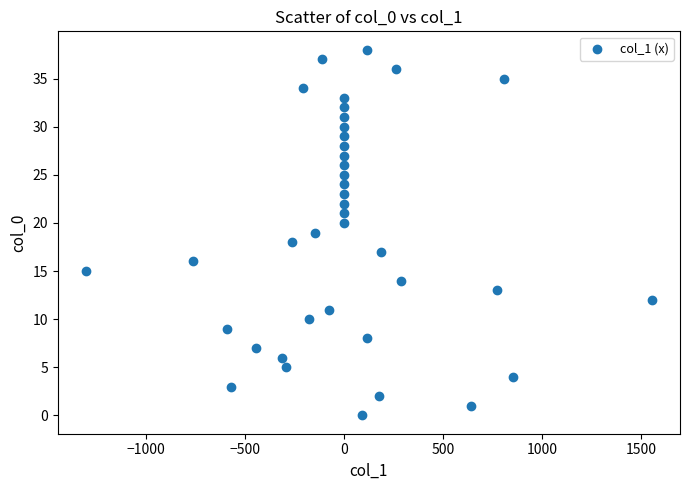

What is the range of Y values (max minus min)?

38